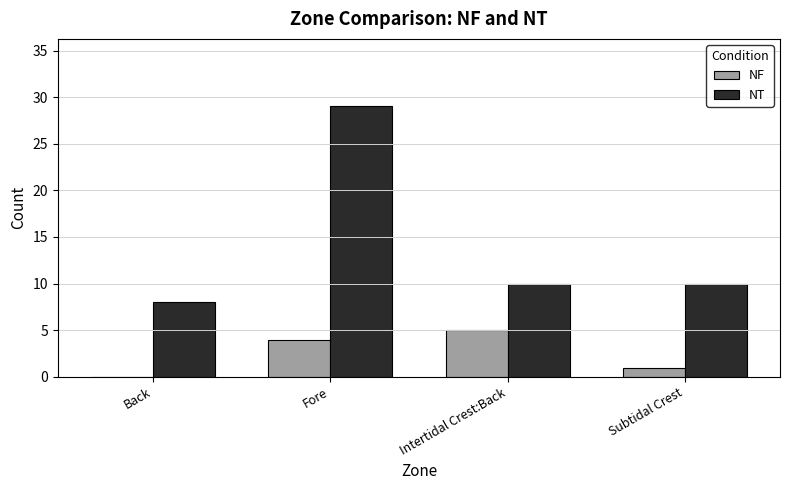

Where is NF nearest to the value 2?

Subtidal Crest